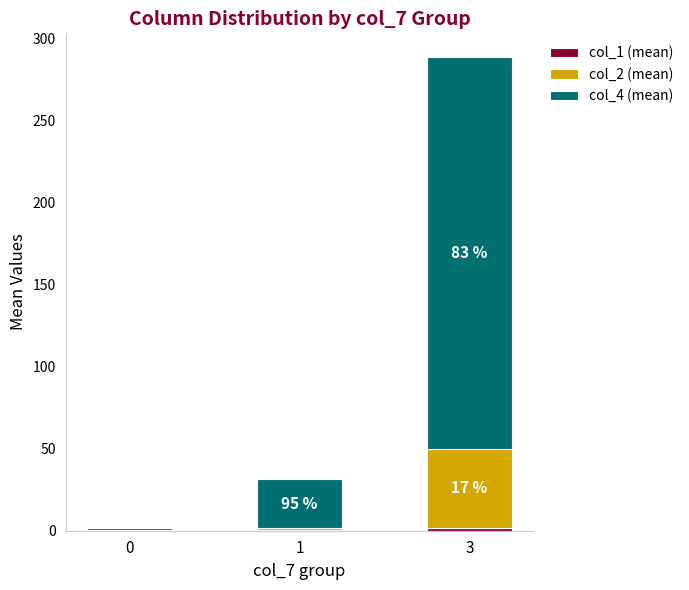

At which category is the sum across all series the highest?

3